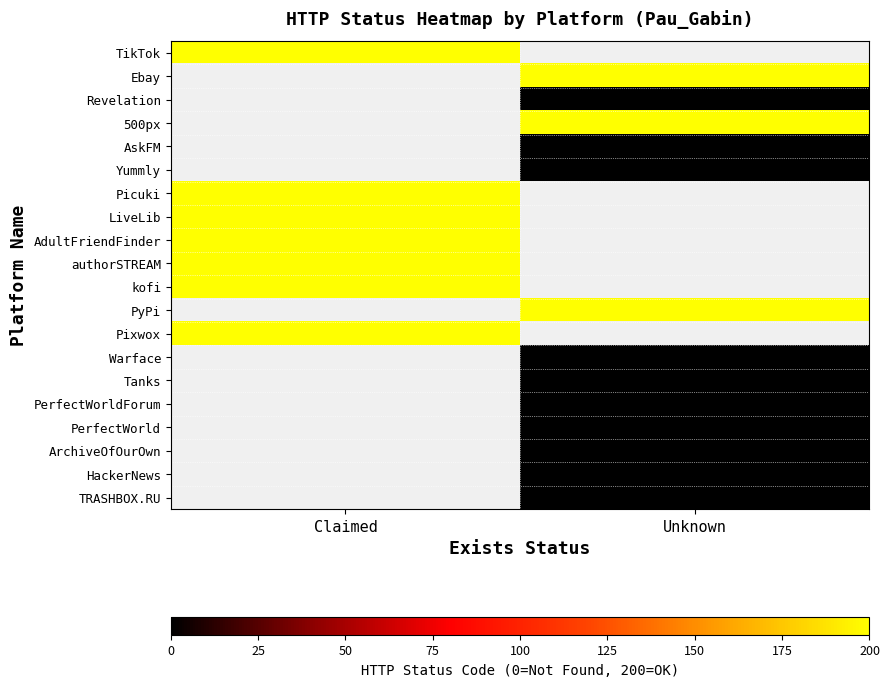

How many categories are shown in the chart?

2